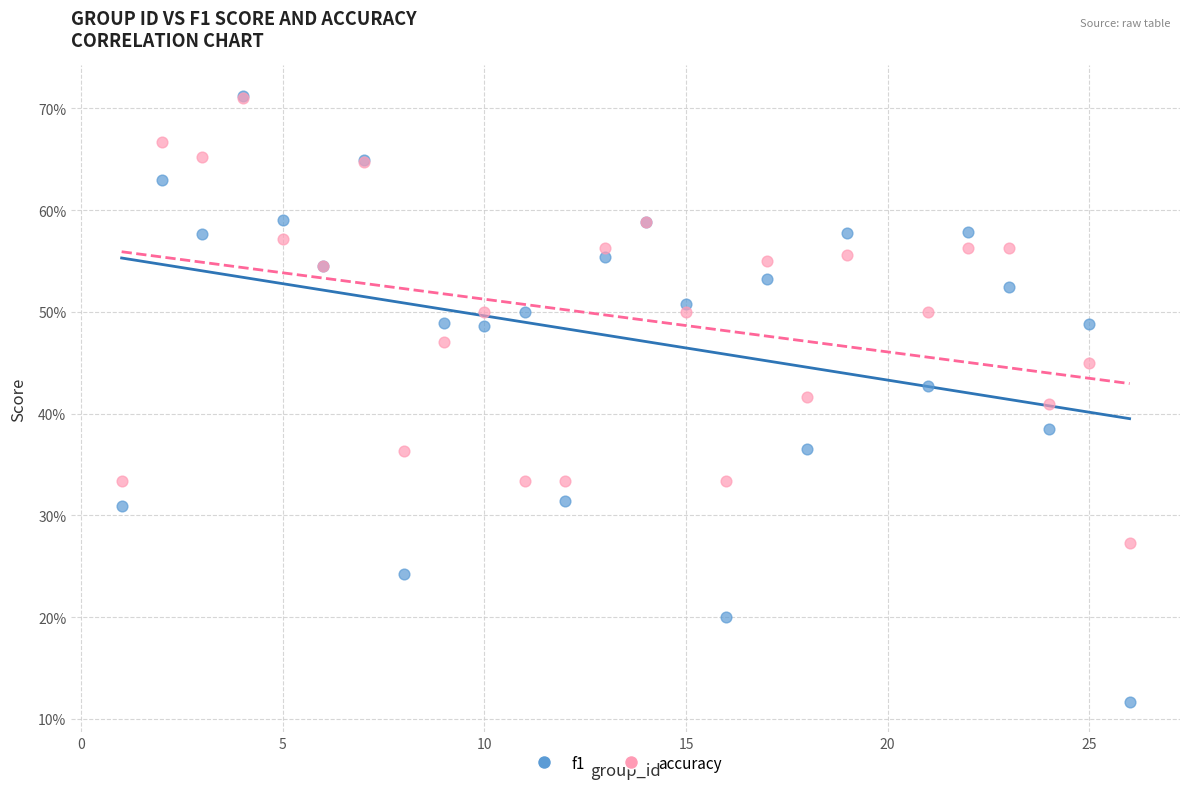

What are all the series names shown in the legend?

f1, accuracy